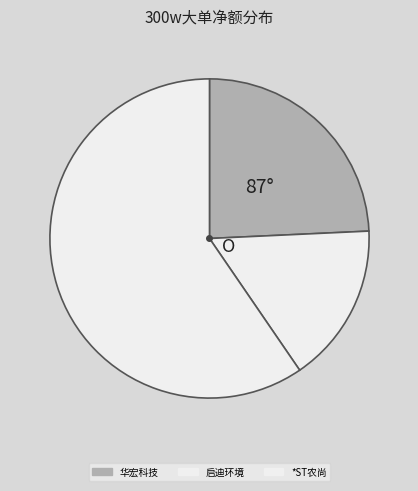

How many segments does this pie chart have?

3